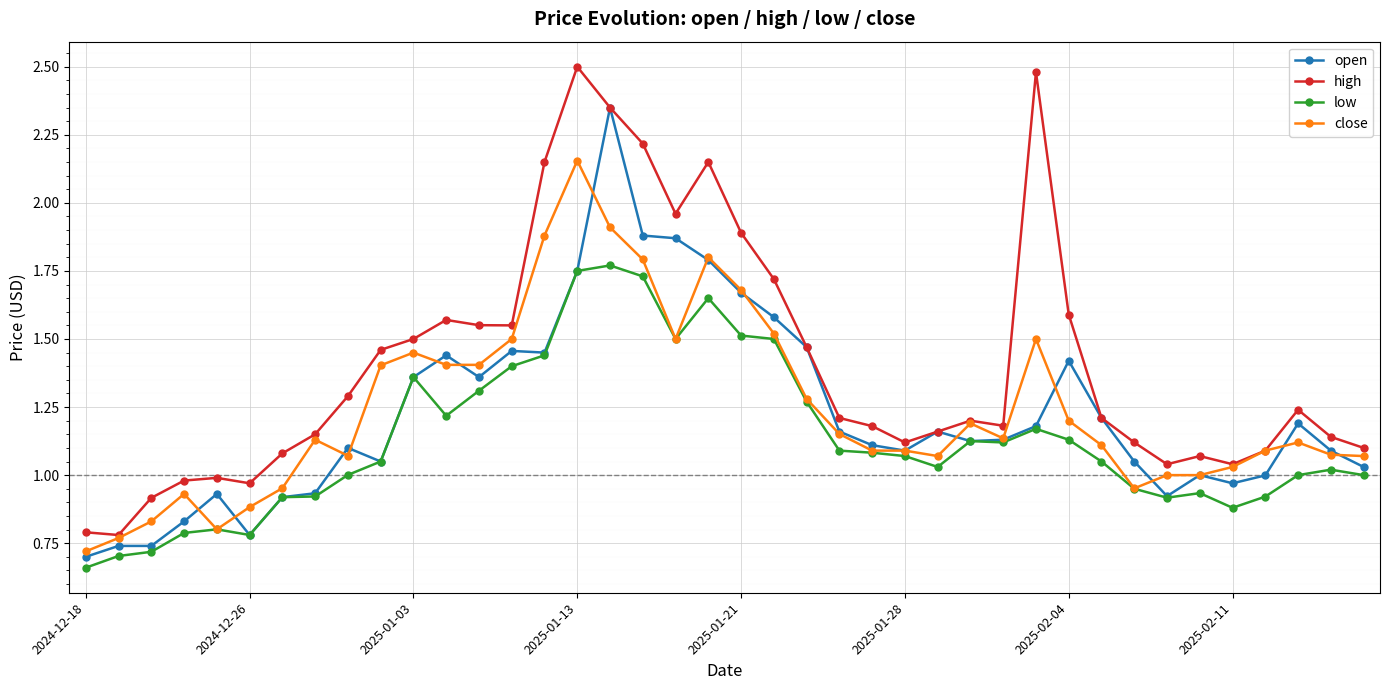

True or false: low and high intersect in this chart.

False